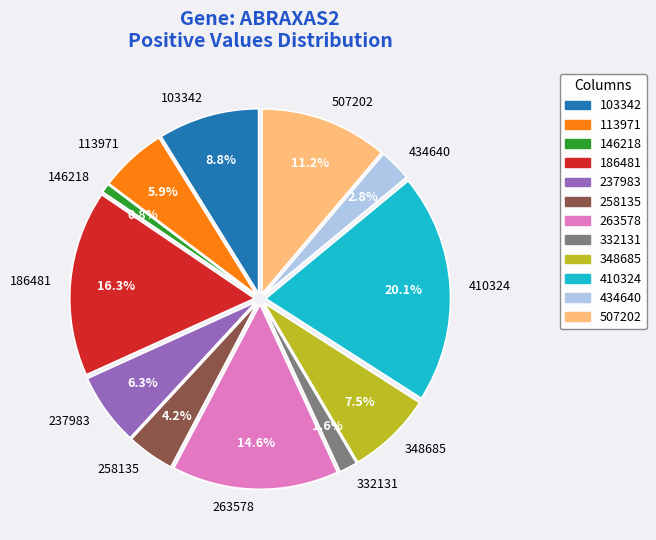

Which has a higher value, 434640 or 507202?

507202